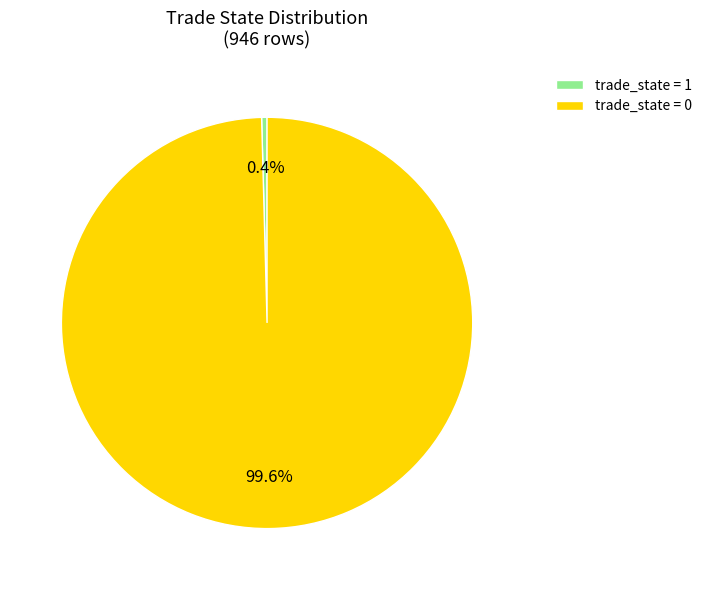

Rank the categories by value from highest to lowest.

trade_state = 0, trade_state = 1